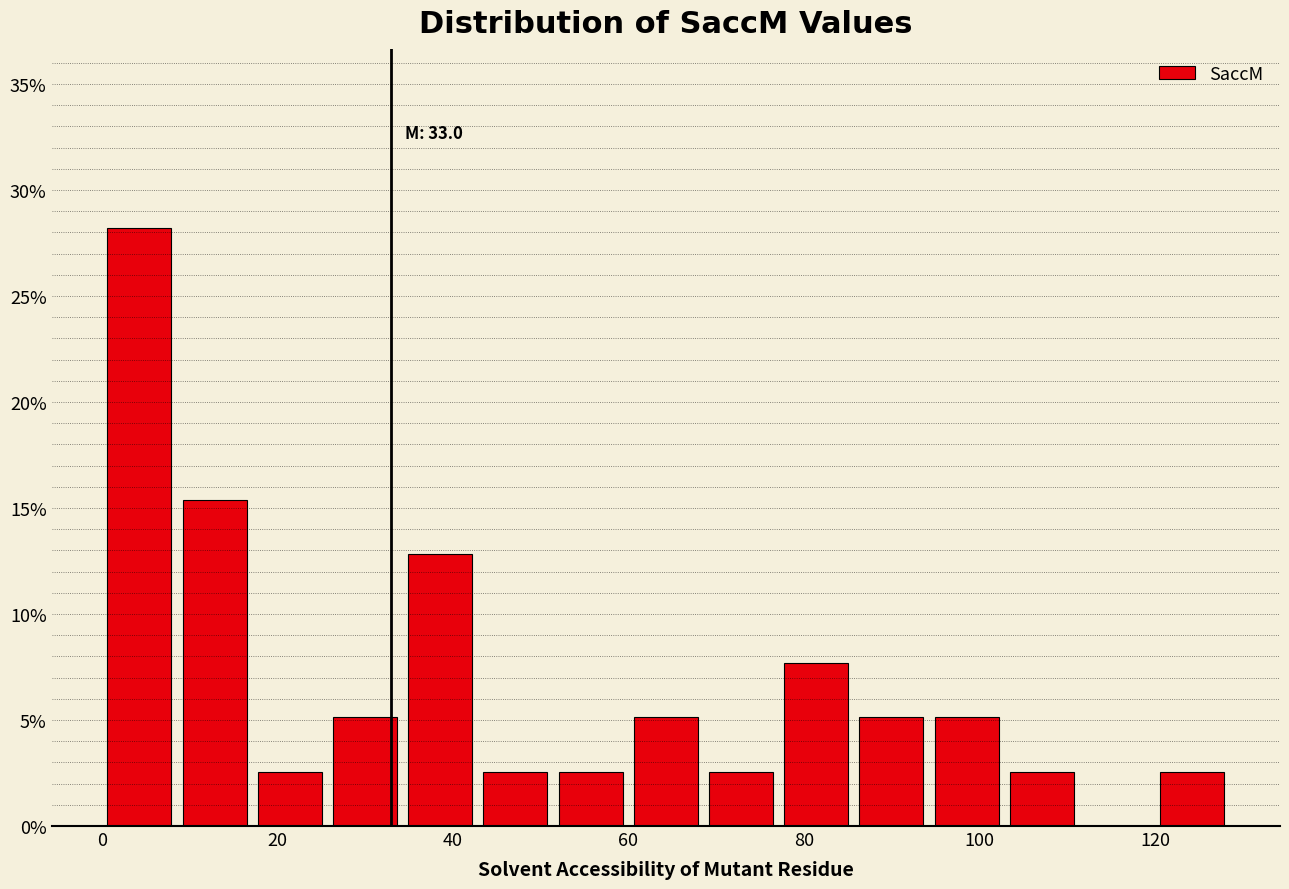

Which range on the x-axis has the tallest bar?

0 to 8